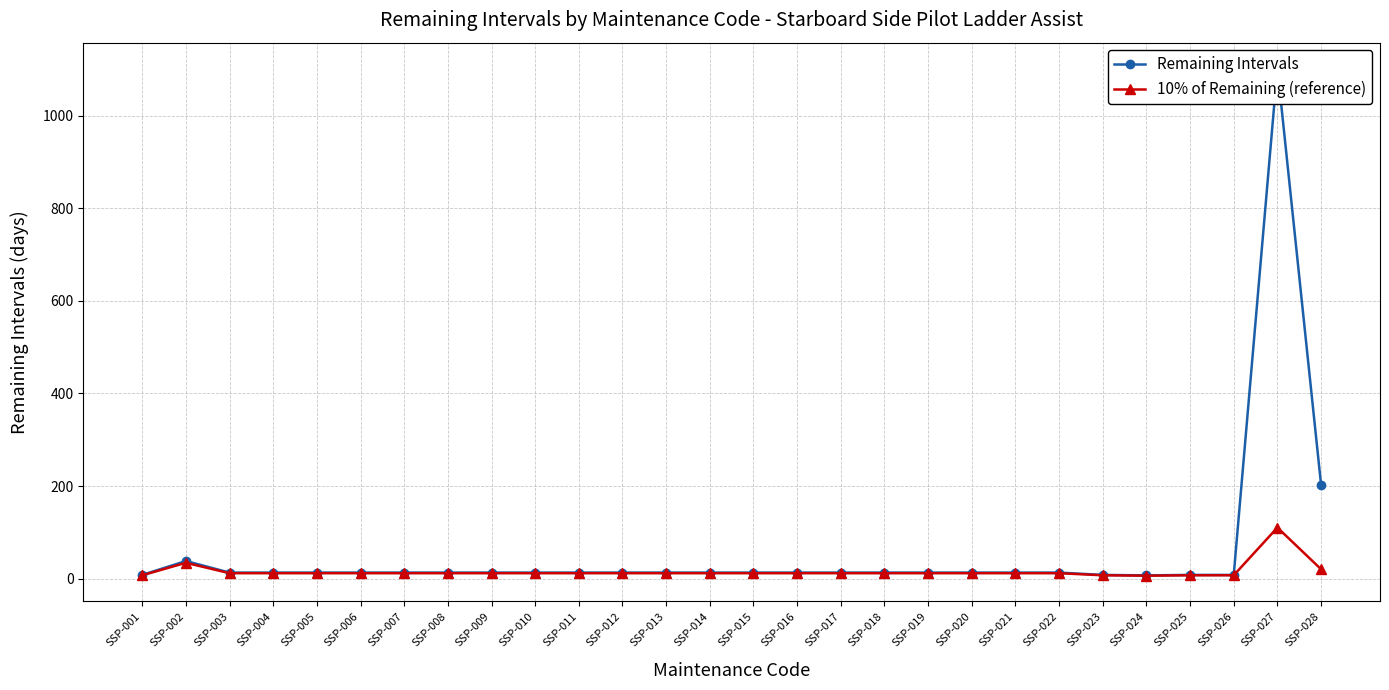

The value of 10% of Remaining (reference) at SSP-005 is 11.7. True or false?

True